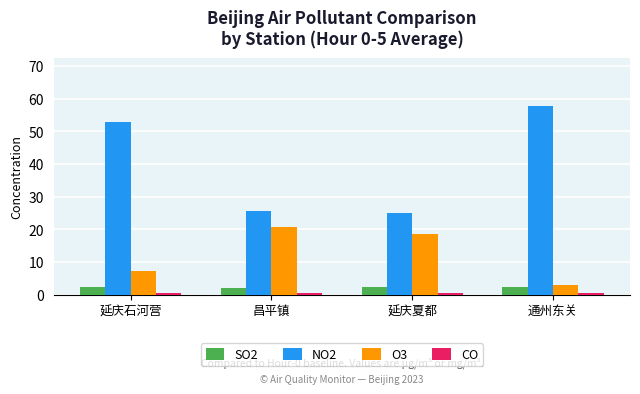

What position from the left is 延庆夏都?

3